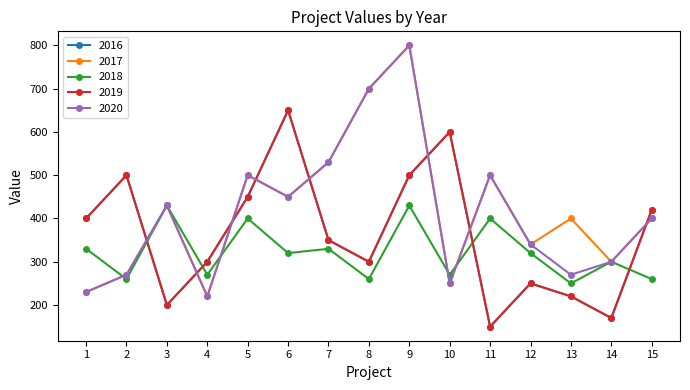

What is the sum of the 2019 values at 4 and 3?

500